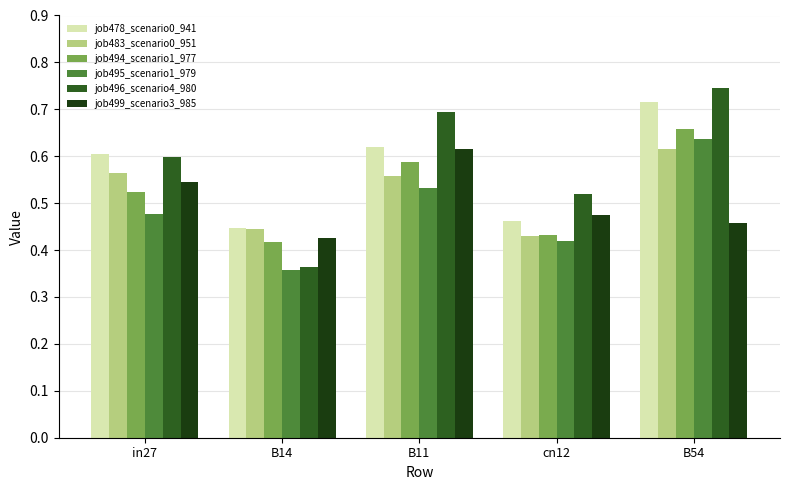

Which series has the widest spread of values?

job496_scenario4_980